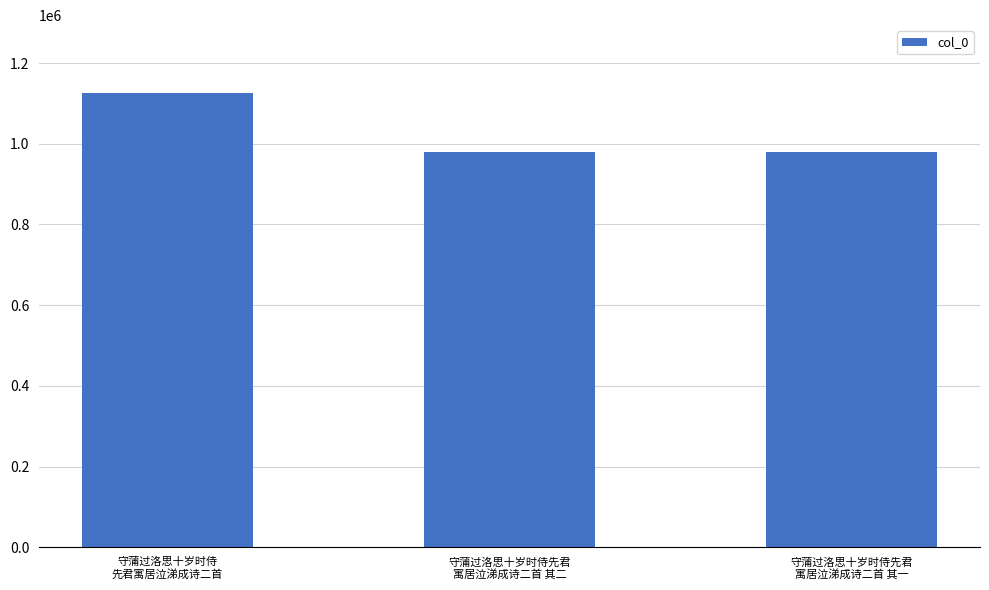

What is the value of the 2nd bar from the left?

979076